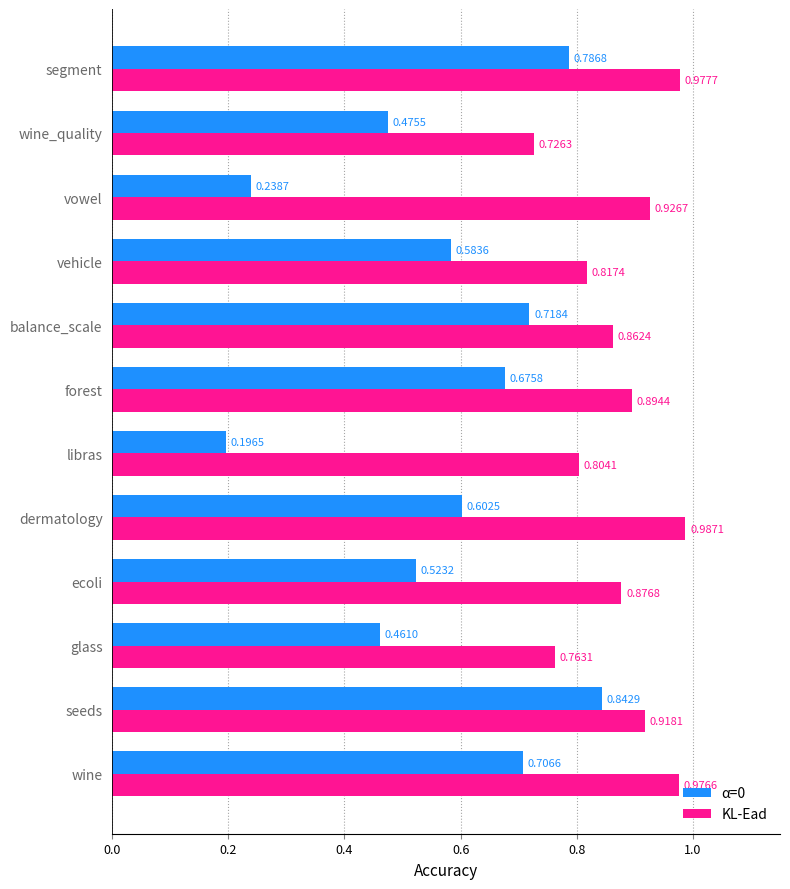

What are all the series names shown in the legend?

α=0, KL-Ead